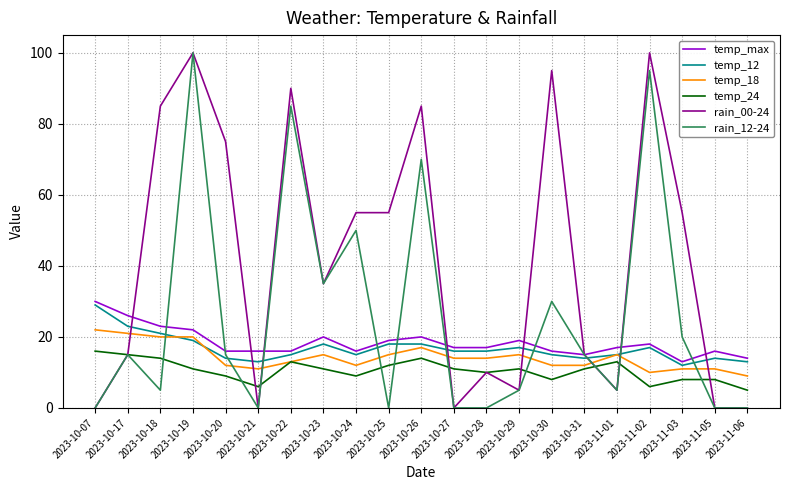

At which label does temp_18 first exceed 14?

2023-10-07